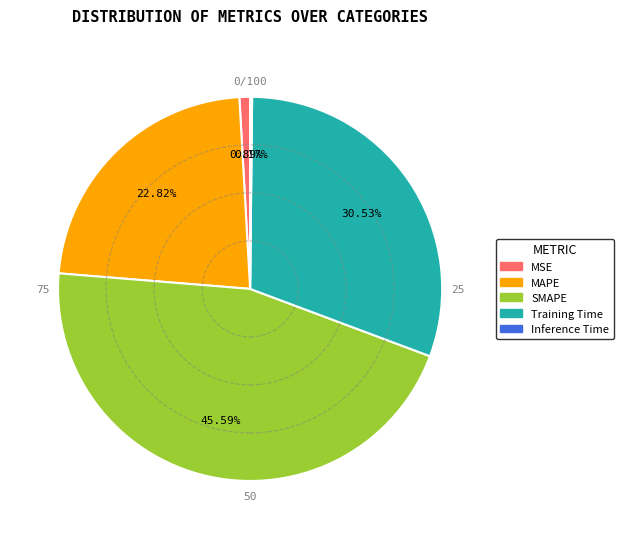

To the nearest percent, what is the combined percentage of Training Time and SMAPE?

76%